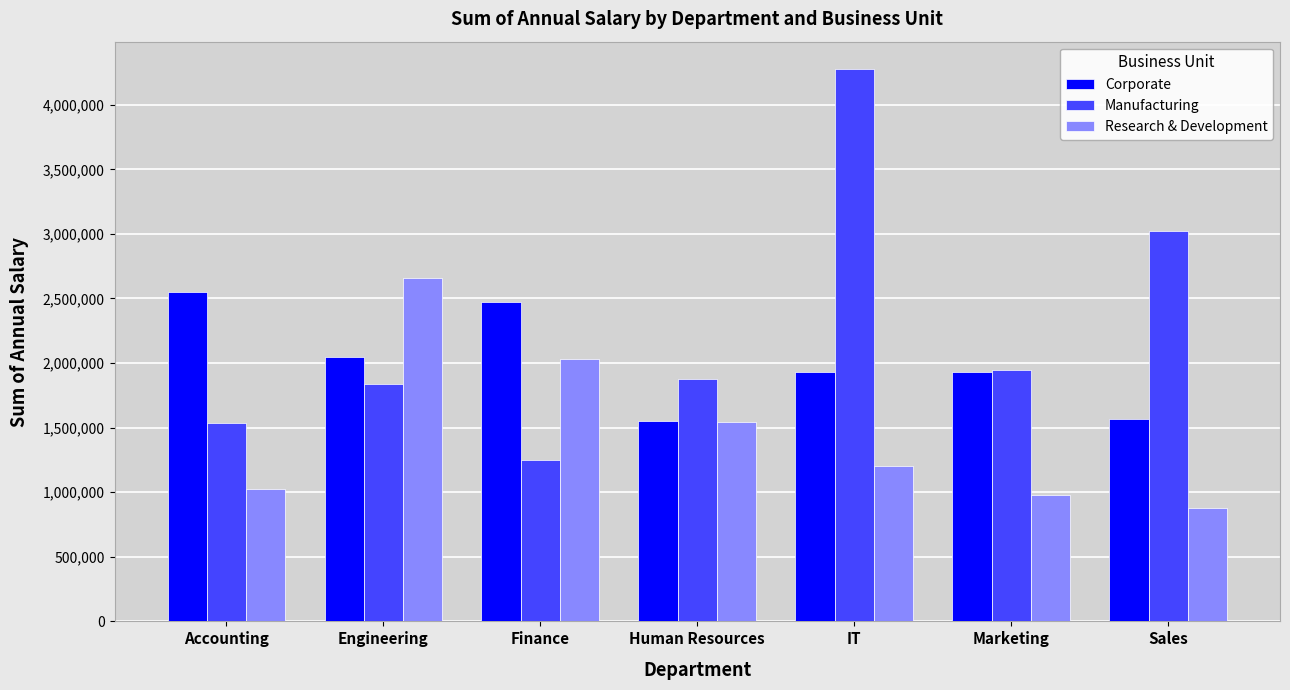

What are all the series names shown in the legend?

Corporate, Manufacturing, Research & Development